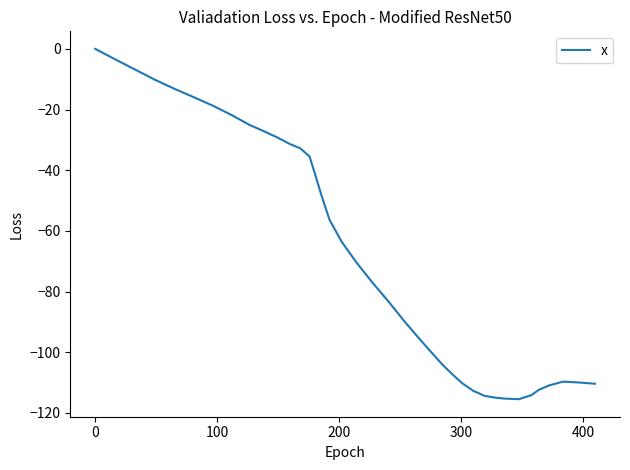

What is the minimum value shown in the chart?

-115.5